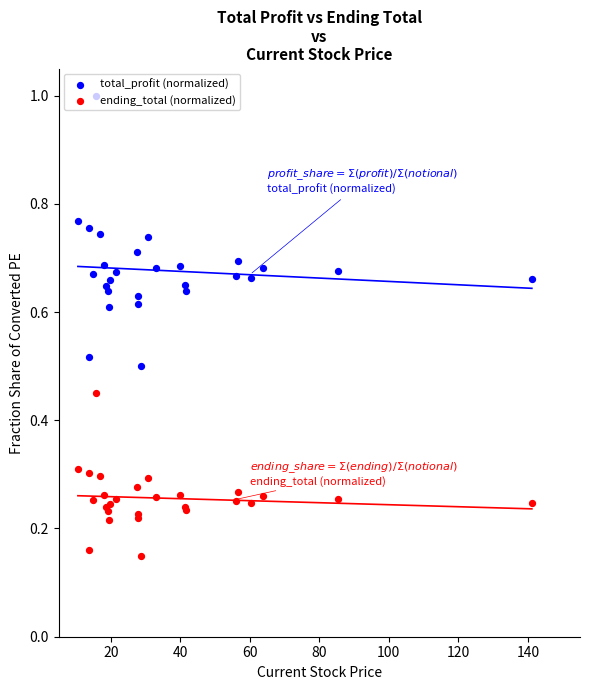

At how many categories does at least one series exceed 0?

27